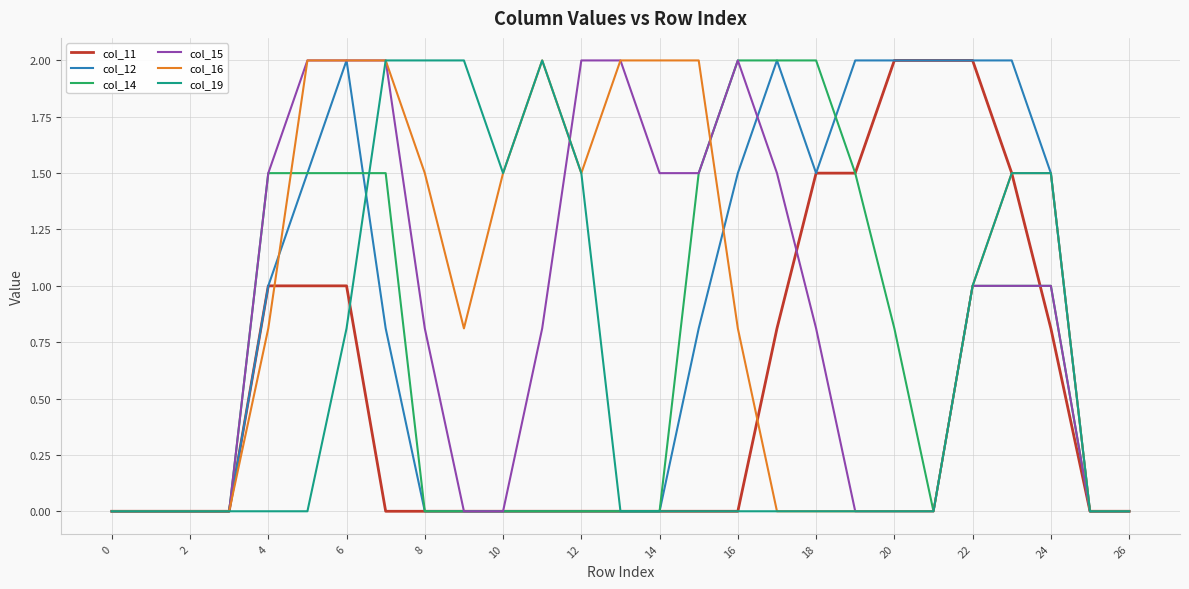

What is the average value of the col_12 series?

0.8